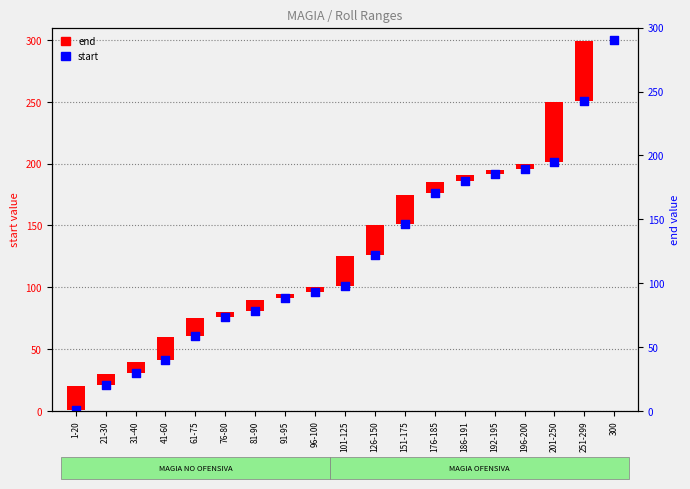

Which series contains the lowest Y value?

end